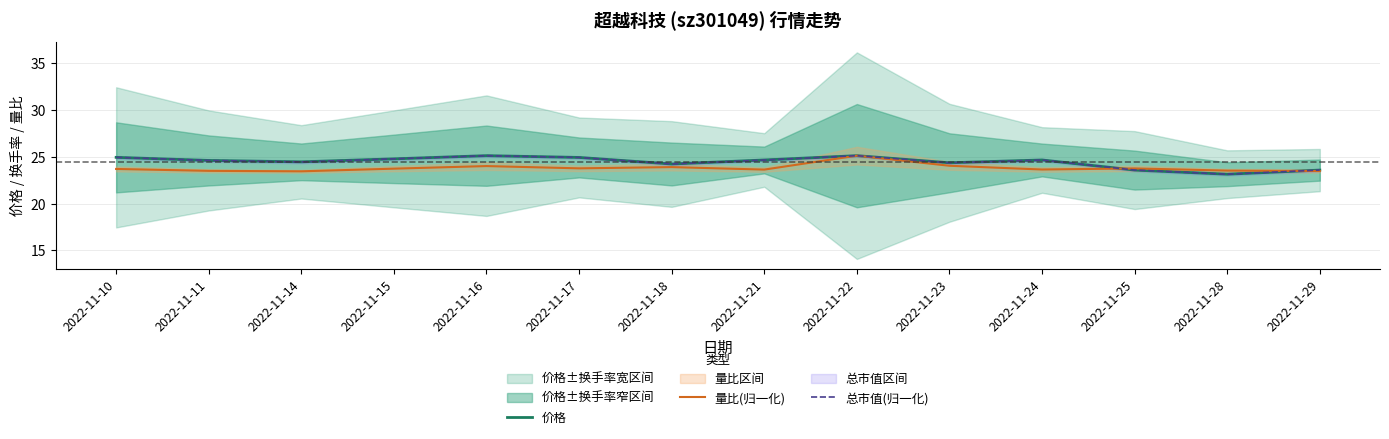

Reading right to left, transcribe all the data shown in this chart.

价格: 23.6	23.1	23.6	24.6	24.4	25.1	24.6	24.2	24.9	25.1	24.8	24.4	24.6	24.9
量比(归一化): 23.5	23.5	23.7	23.6	24.0	25.1	23.6	23.9	23.8	24.0	23.7	23.4	23.5	23.7
总市值(归一化): 23.6	23.1	23.6	24.6	24.3	25.1	24.6	24.2	24.9	25.1	24.8	24.4	24.6	24.9